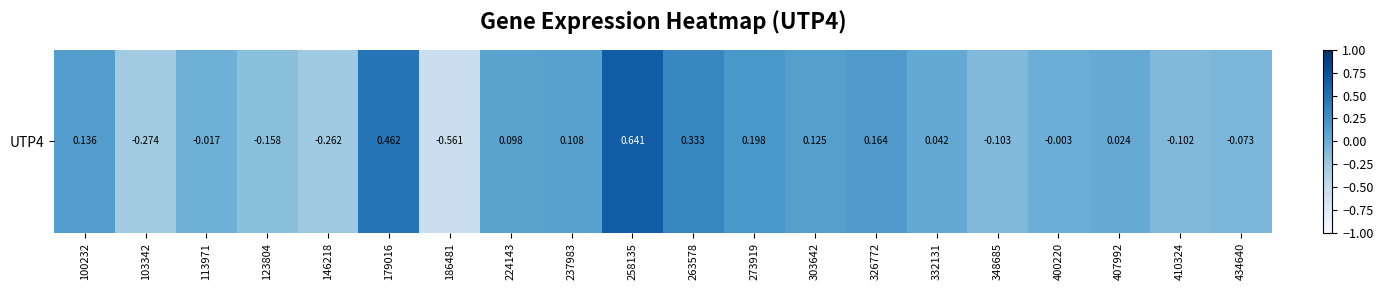

Where is the data nearest to the value 0?

400220